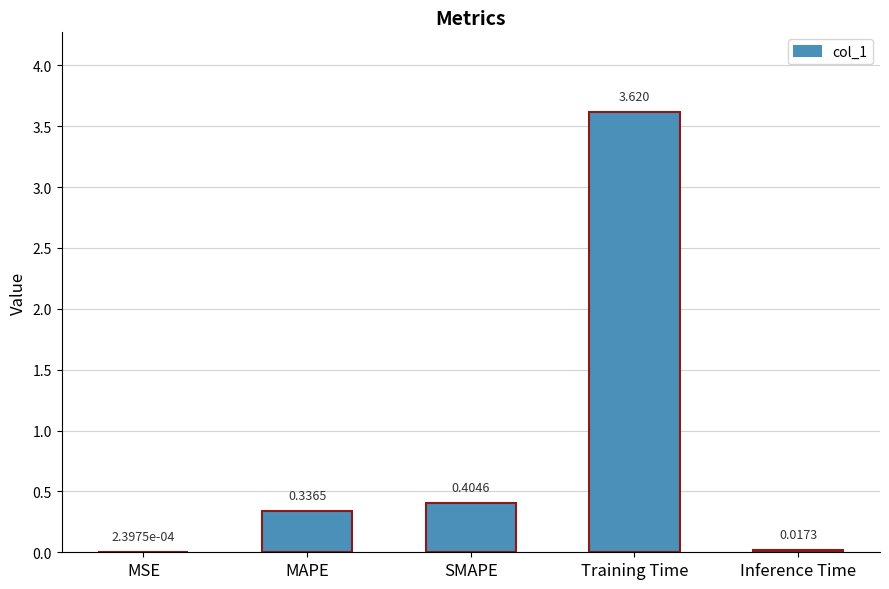

Where is the data nearest to the value 1?

SMAPE